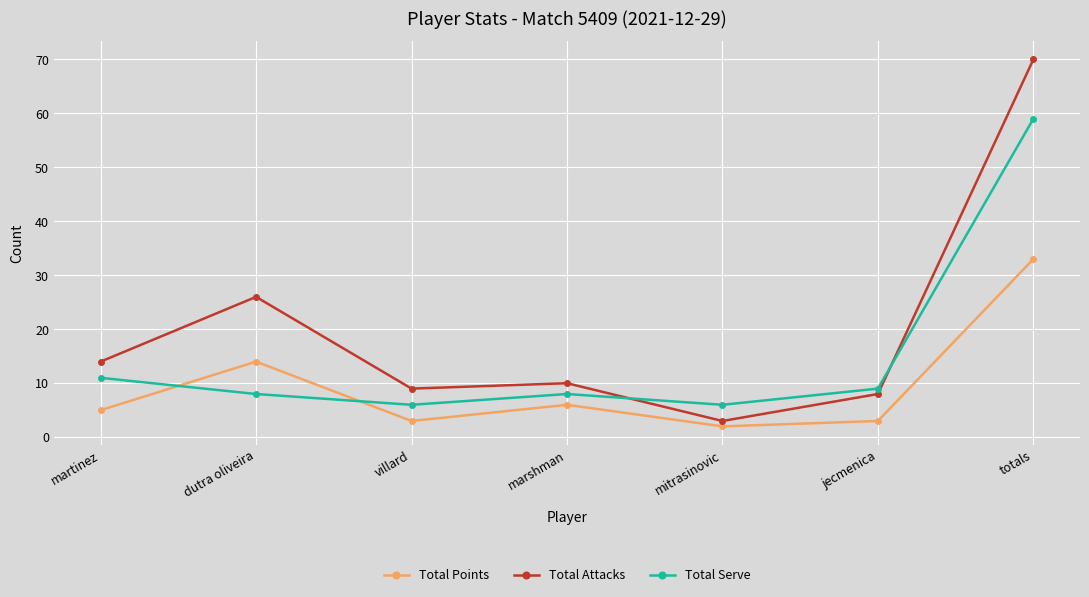

At which category does Total Serve reach its first local peak?

marshman